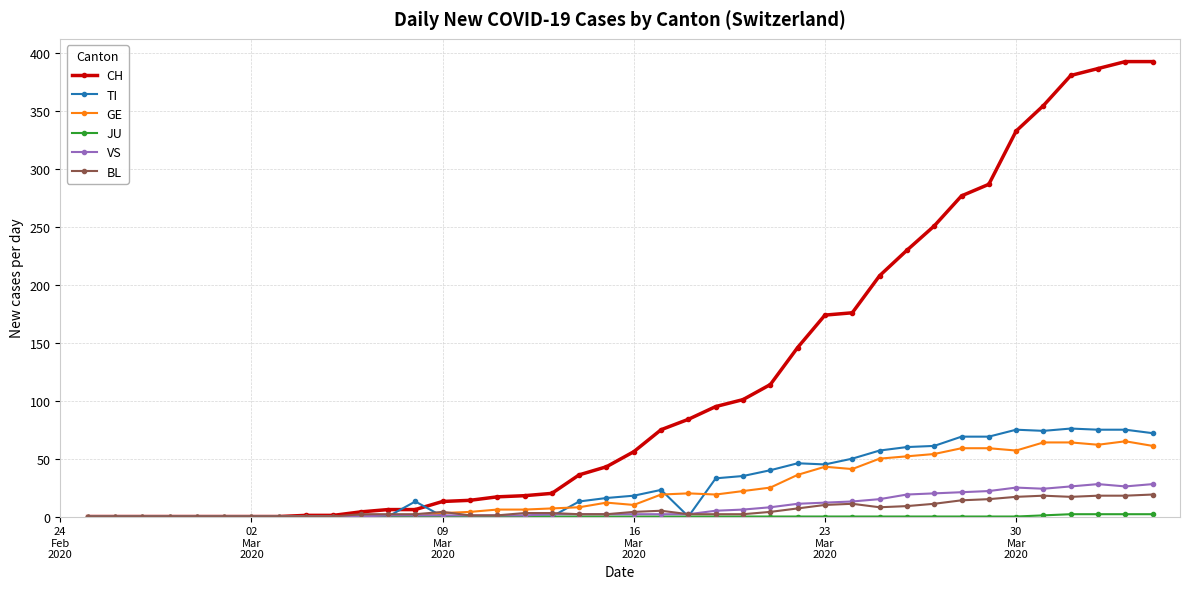

True or false: BL has more than 1 points higher than both neighbors.

True